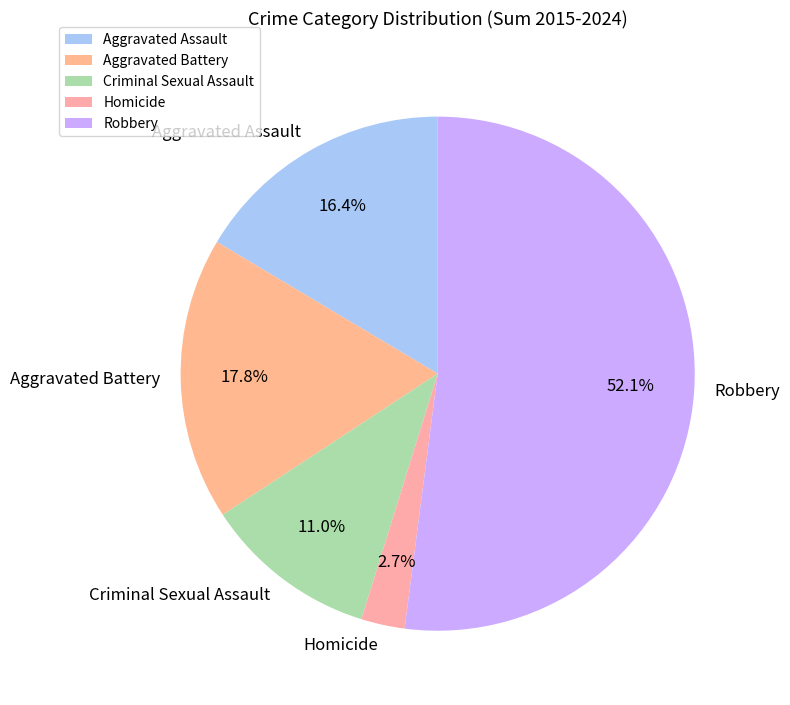

To the nearest percent, what percentage of the pie is Aggravated Assault?

16%